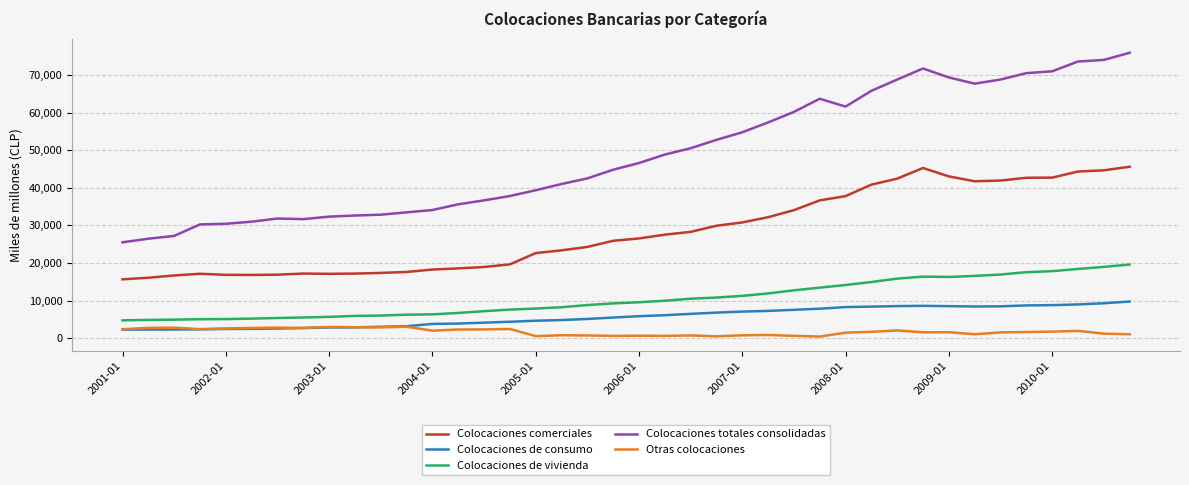

True or false: Colocaciones totales consolidadas and Colocaciones de vivienda cross at least once.

False